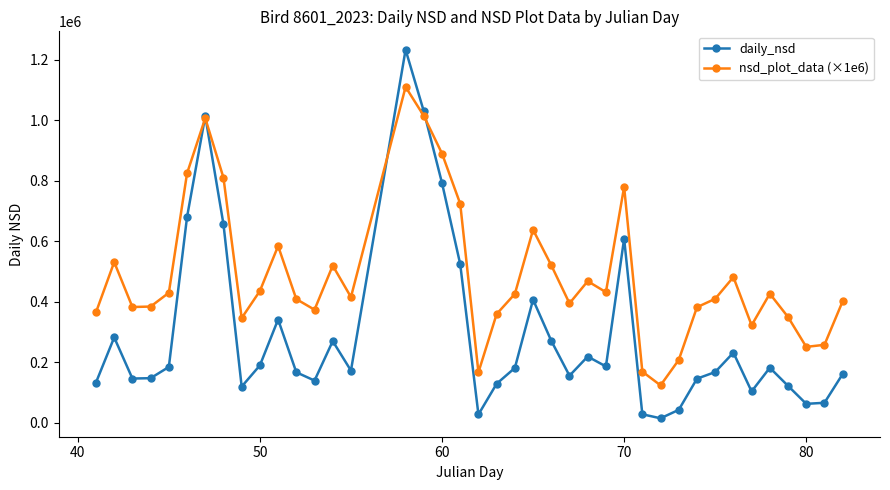

How many data points in nsd_plot_data (×1e6) are less than 426500?

20